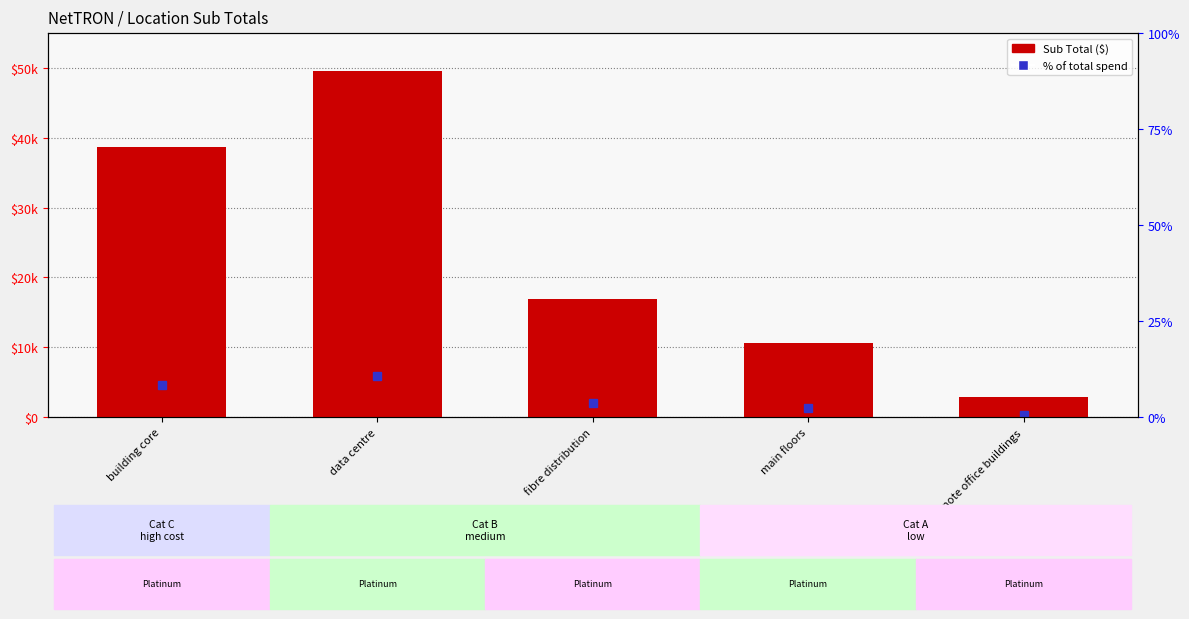

Between data centre and building core, which is larger?

data centre